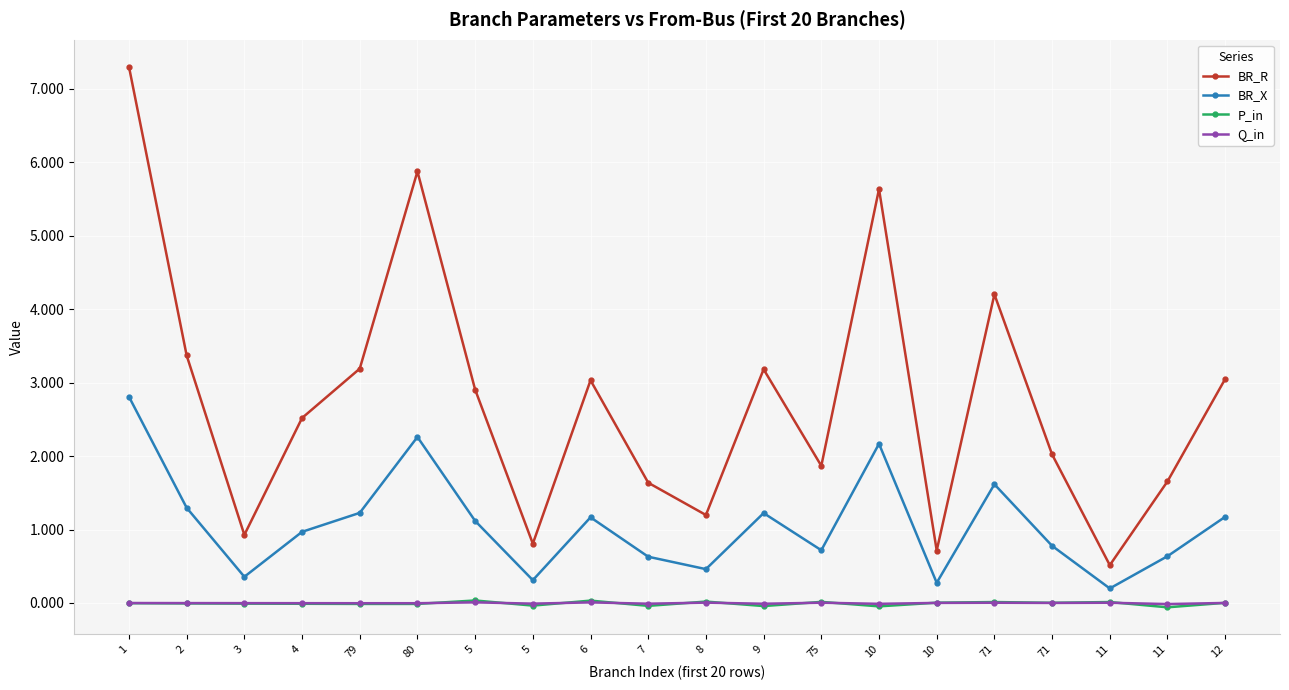

True or false: BR_X and P_in intersect in this chart.

False